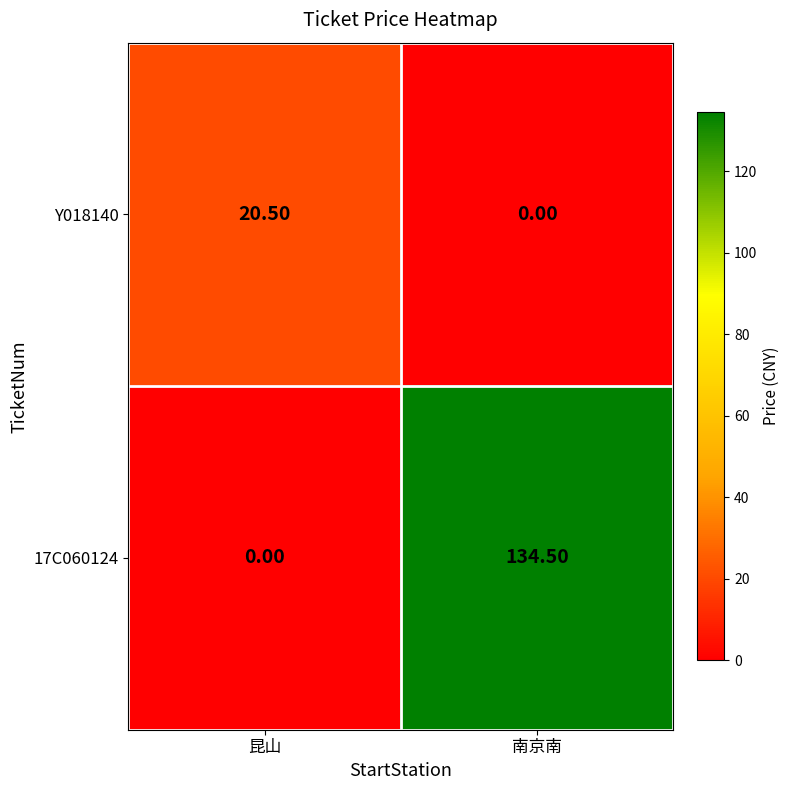

At which category is the sum across all series the highest?

南京南